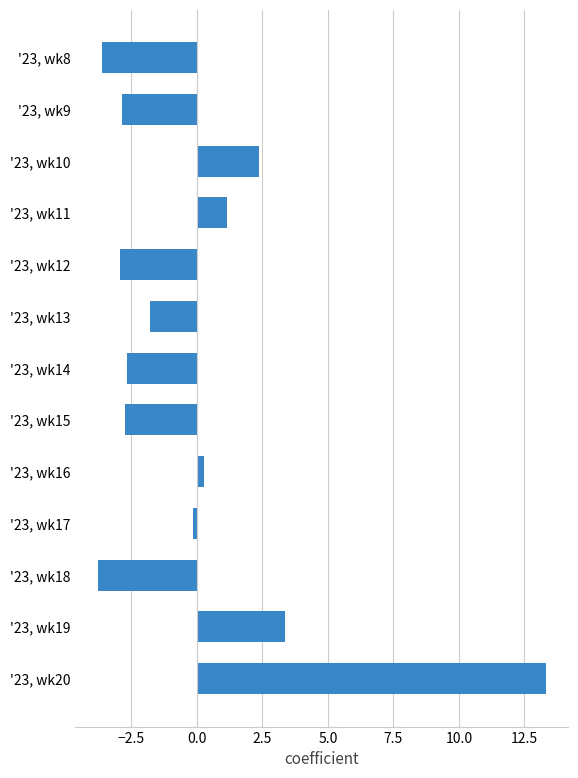

How many values are above zero?

5